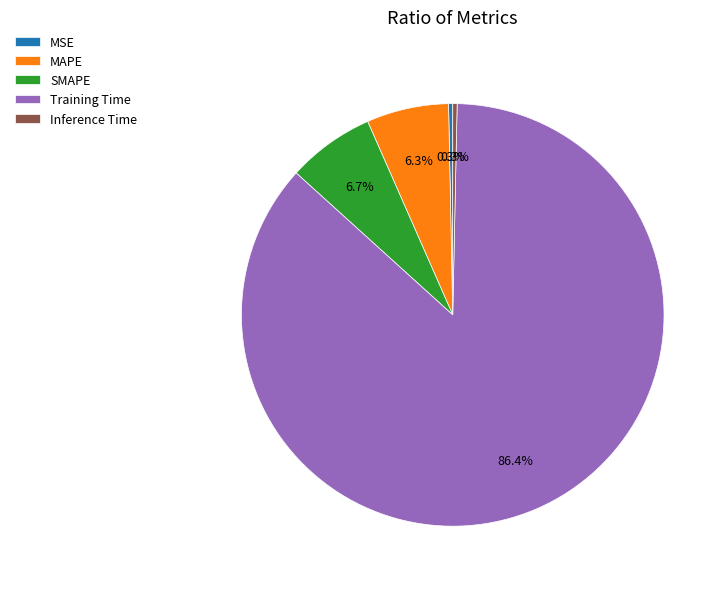

What percentage is the MAPE slice, to the nearest percent?

6%